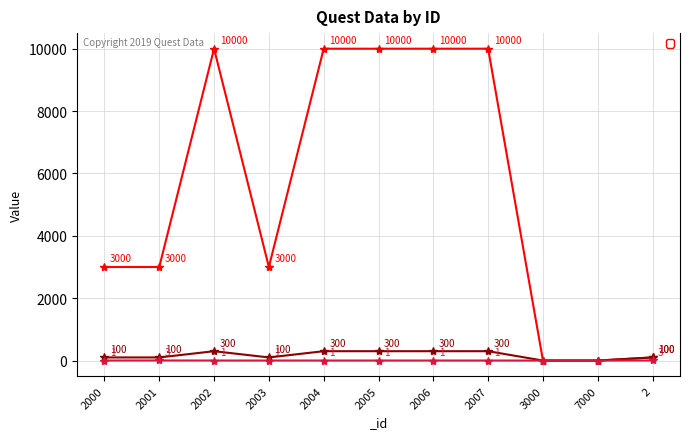

List the series in order of their peak value, highest first.

_gold, _exp, _count